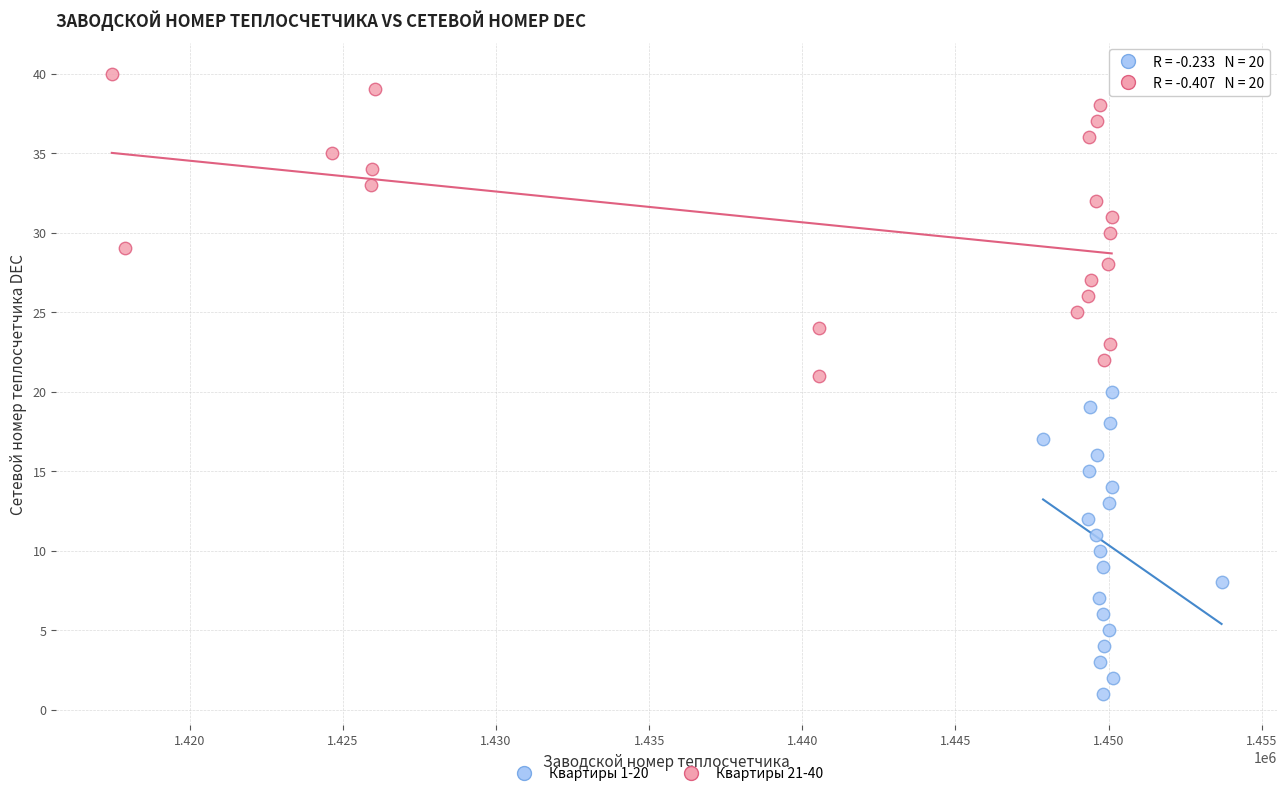

Which series contains the lowest Y value?

Квартиры 1-20